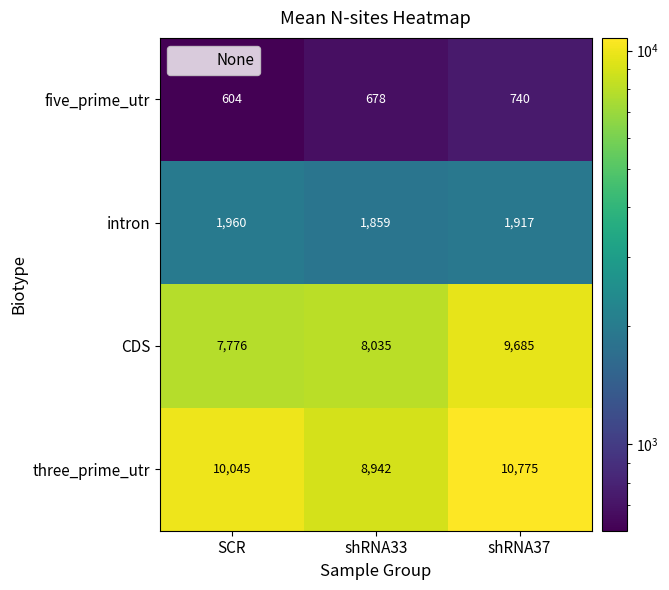

What is the approximate value of intron at shRNA37?

1917